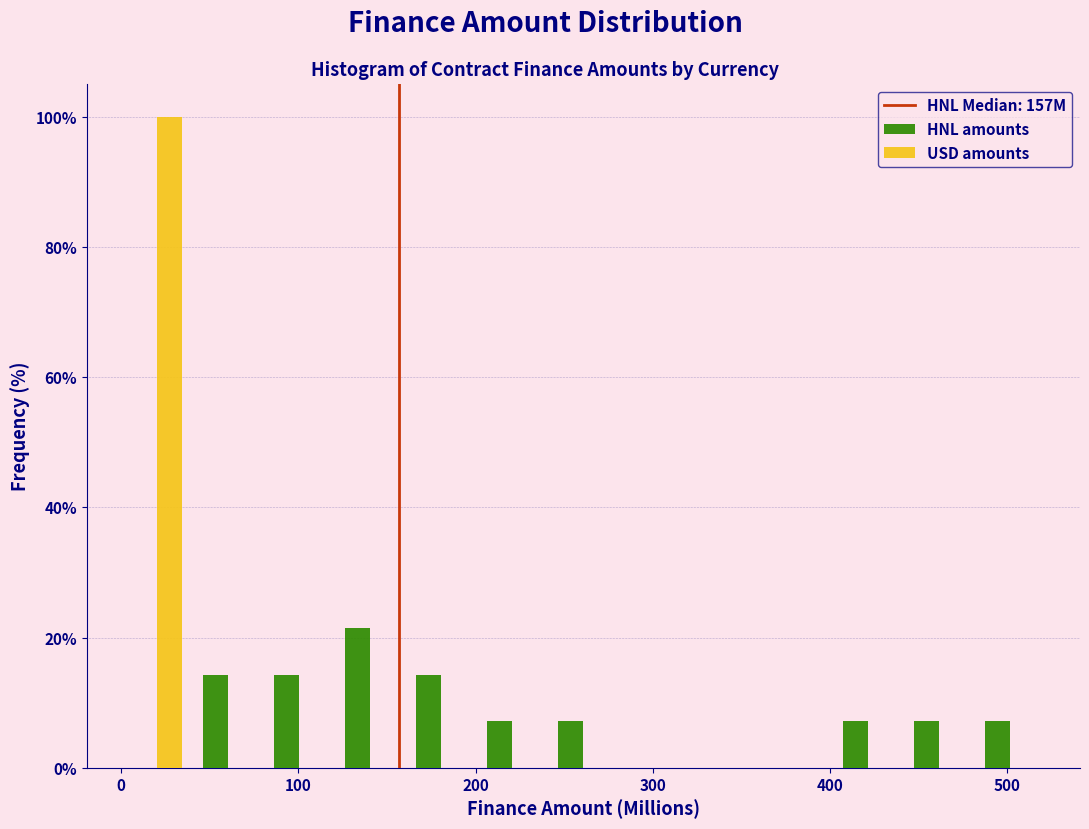

Reading left to right, transcribe this chart: for each range on the x-axis, give the height of each series' bar. Neither the bar edges nor the heights are printed on the chart, so give them approximately, as read against the axes.

0 to 40: HNL amounts=0	USD amounts=100
40 to 80: HNL amounts=14	USD amounts=0
80 to 120: HNL amounts=14	USD amounts=0
120 to 160: HNL amounts=22	USD amounts=0
160 to 200: HNL amounts=14	USD amounts=0
200 to 240: HNL amounts=8	USD amounts=0
240 to 280: HNL amounts=8	USD amounts=0
280 to 320: HNL amounts=0	USD amounts=0
320 to 360: HNL amounts=0	USD amounts=0
360 to 400: HNL amounts=0	USD amounts=0
400 to 440: HNL amounts=8	USD amounts=0
440 to 480: HNL amounts=8	USD amounts=0
480 to 520: HNL amounts=8	USD amounts=0